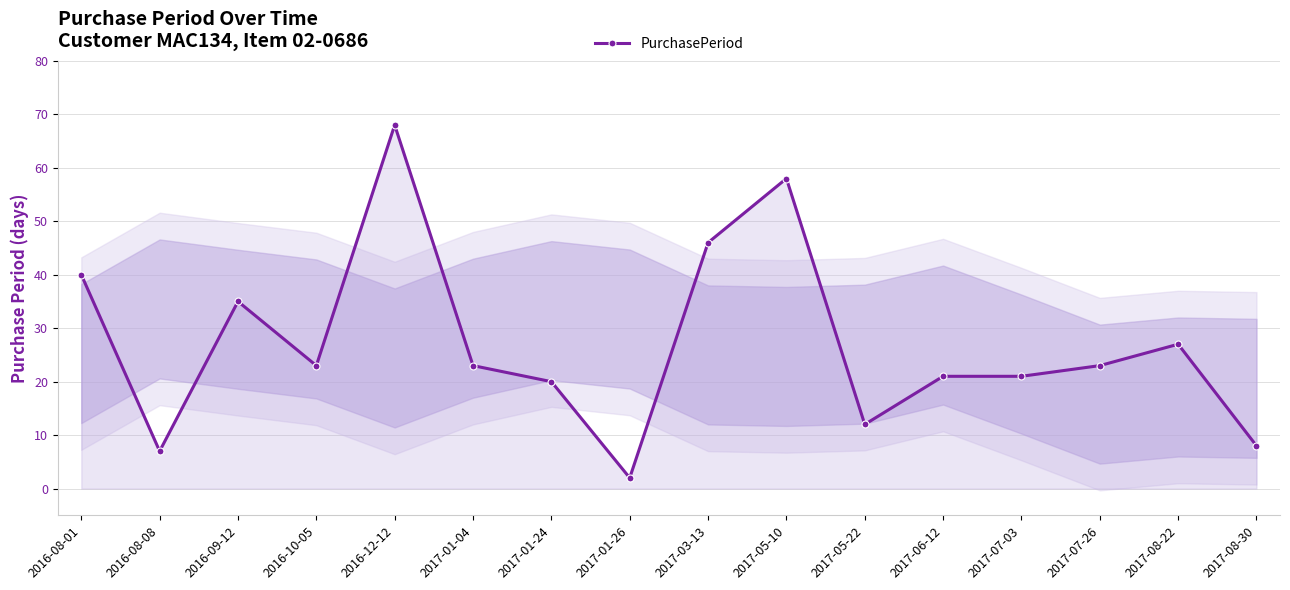

How many lines are shown in the chart?

1